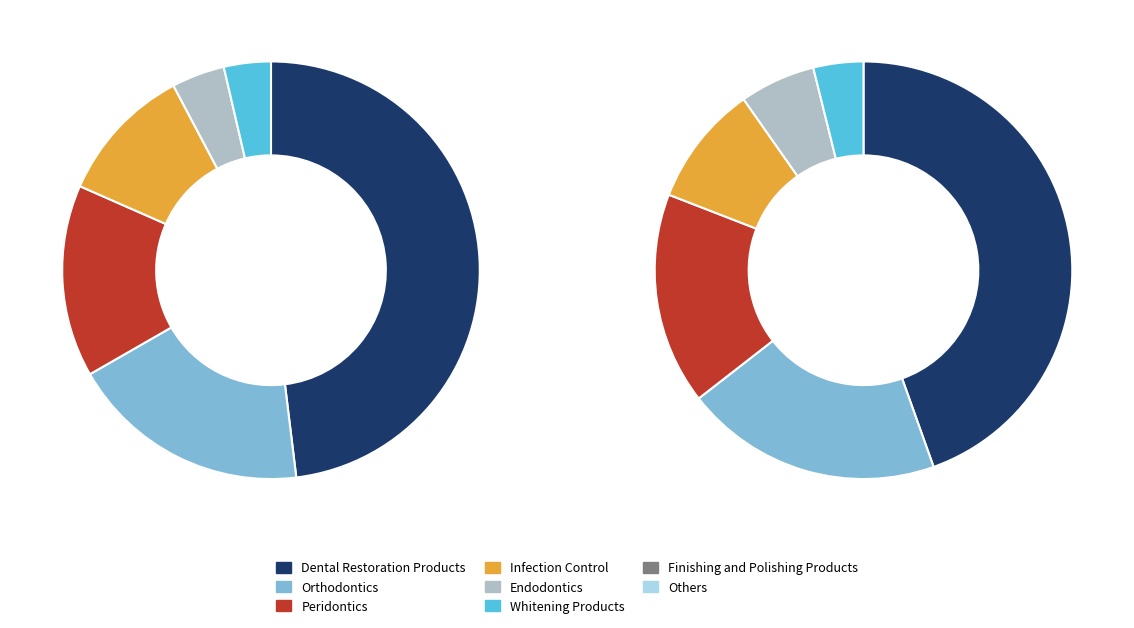

Count the number of slices in the pie.

6